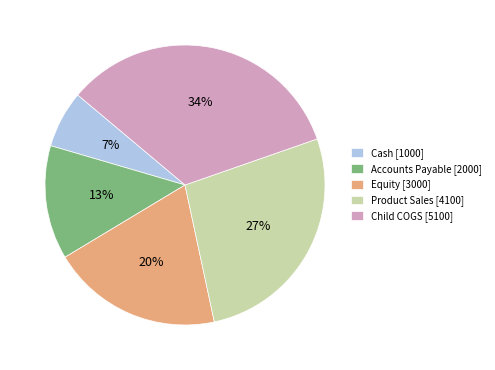

Is the sum of Cash [1000] and Equity [3000] greater than half?

No